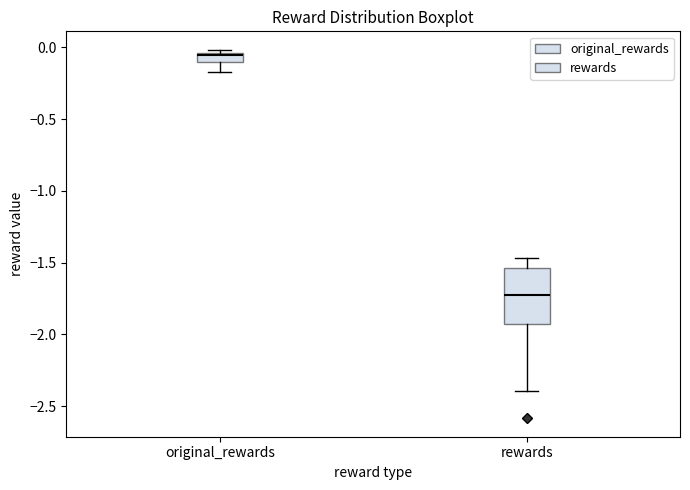

Where does the upper whisker of the box for rewards end on the y-axis? The values are not printed on the chart, so give them approximately, as read against the axis.

-1.45